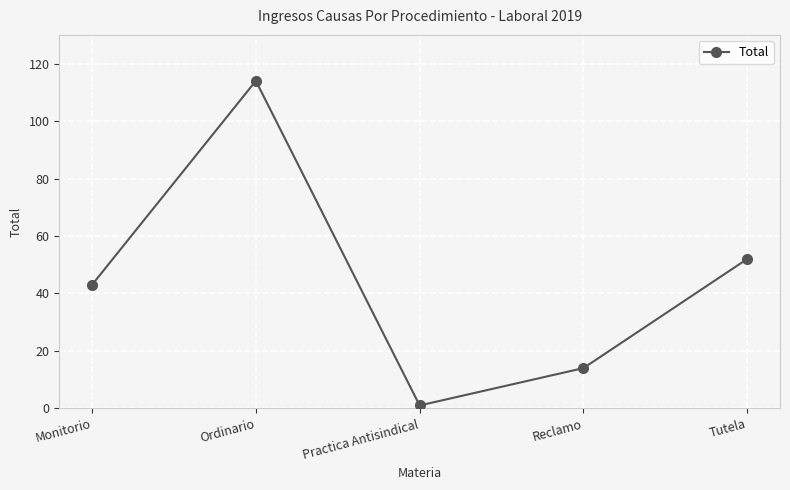

What is the label of the 2nd point from the right?

Reclamo